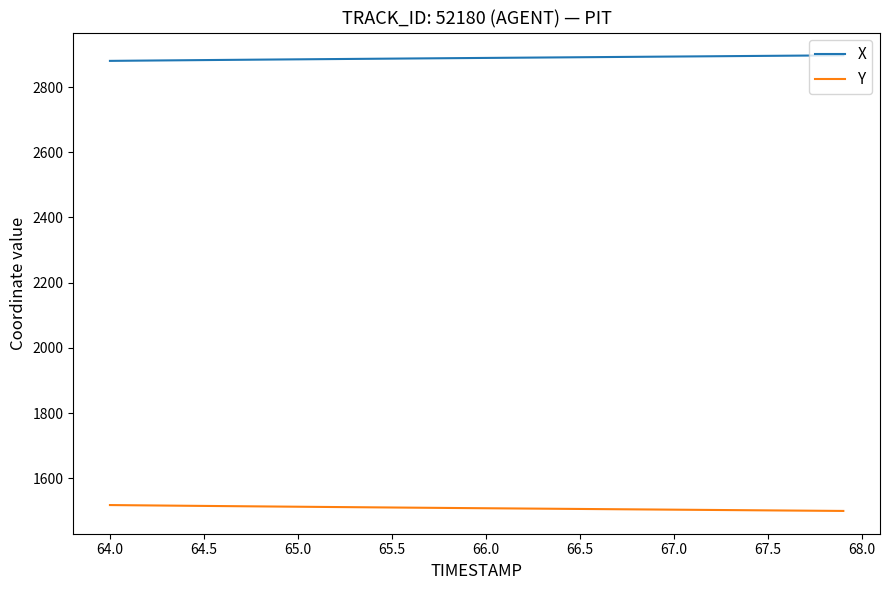

True or false: X and Y intersect in this chart.

False